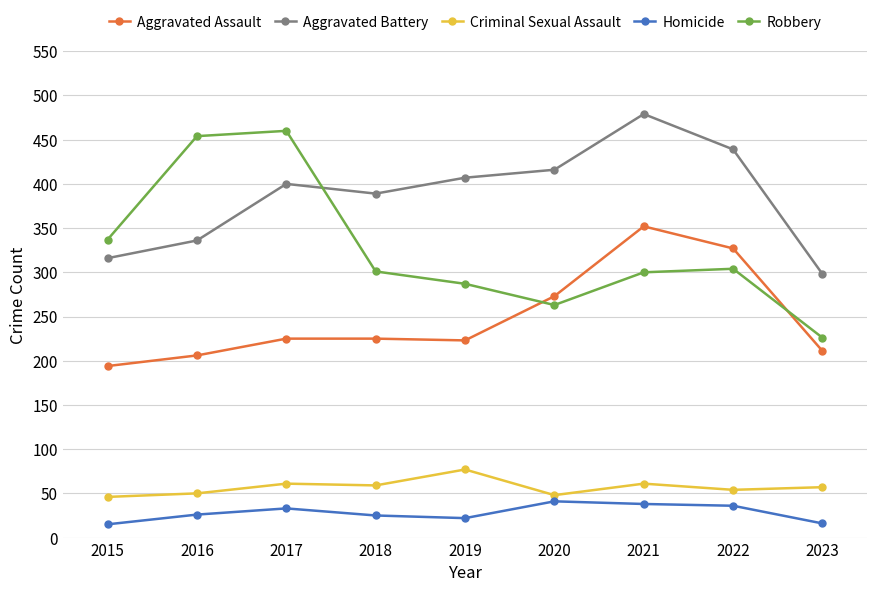

What are all the series names shown in the legend?

Aggravated Assault, Aggravated Battery, Criminal Sexual Assault, Homicide, Robbery